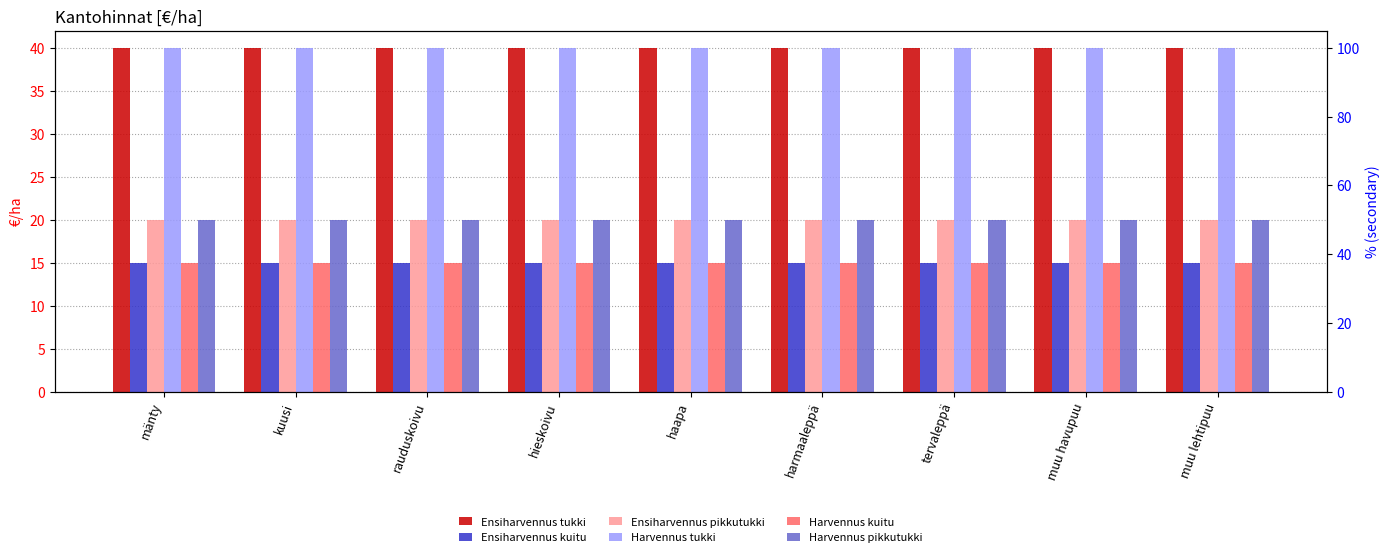

Reading left to right, extract all data points from this chart.

Ensiharvennus tukki: 40	40	40	40	40	40	40	40	40
Ensiharvennus kuitu: 15	15	15	15	15	15	15	15	15
Ensiharvennus pikkutukki: 20	20	20	20	20	20	20	20	20
Harvennus tukki: 40	40	40	40	40	40	40	40	40
Harvennus kuitu: 15	15	15	15	15	15	15	15	15
Harvennus pikkutukki: 20	20	20	20	20	20	20	20	20